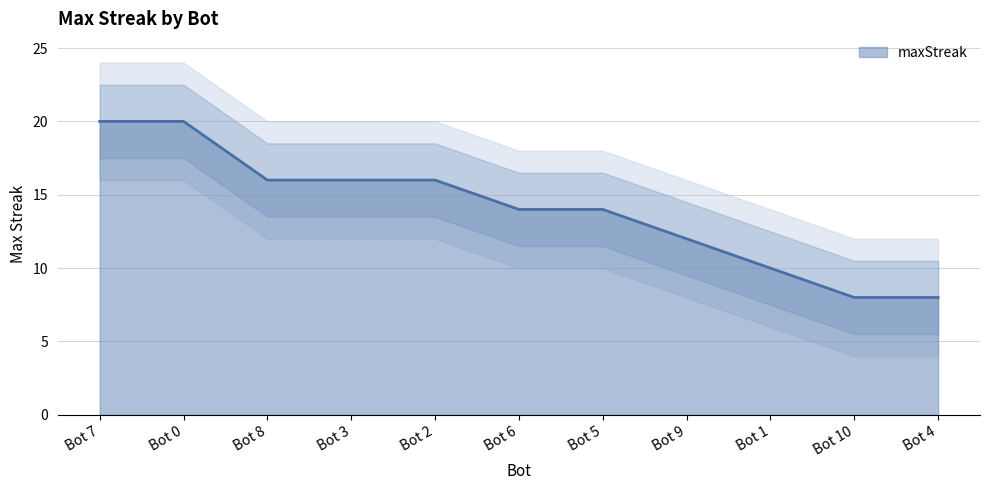

Where does the data first go above 14?

Bot 7